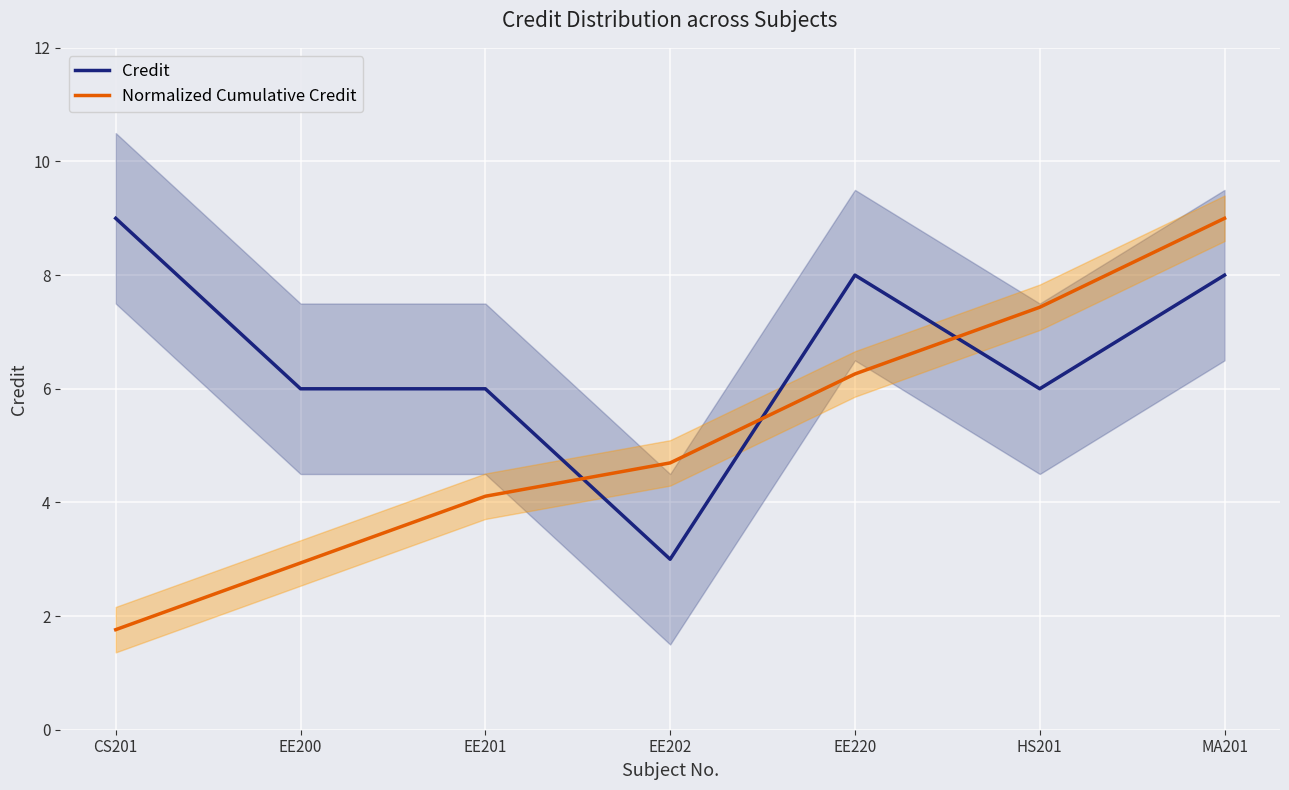

Reading right to left, what are all the values shown in this chart?

Credit: 8.0	6.0	8.0	3.0	6.0	6.0	9.0
Normalized Cumulative Credit: 9.0	7.4	6.3	4.7	4.1	2.9	1.8